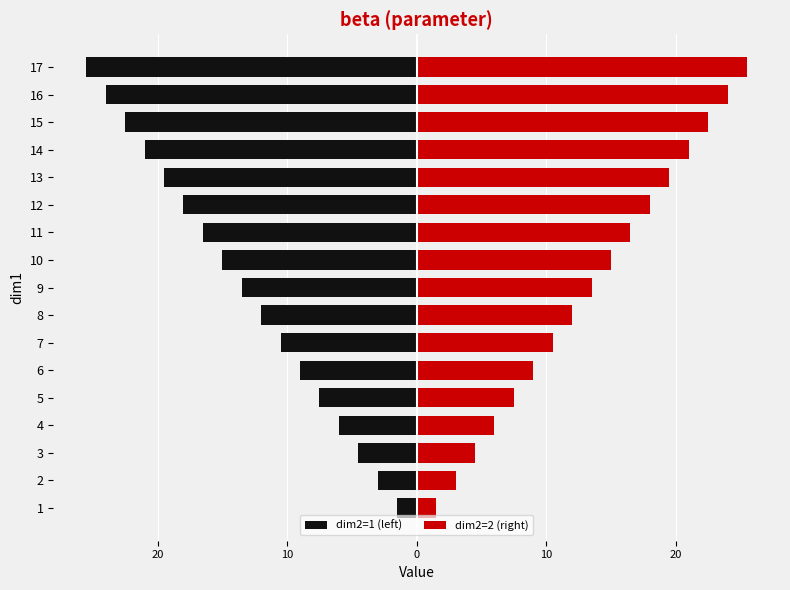

What is the difference between the second highest and minimum values in the dim2=1 (left) series?

22.5